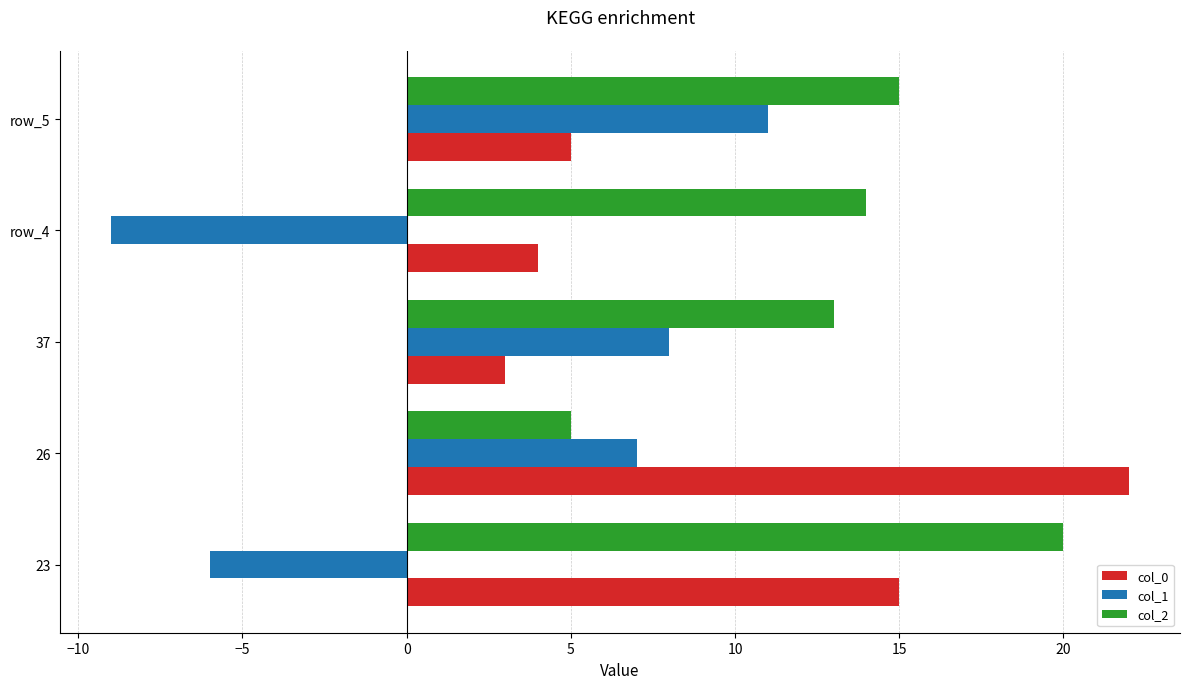

How many distinct data groups are displayed?

3